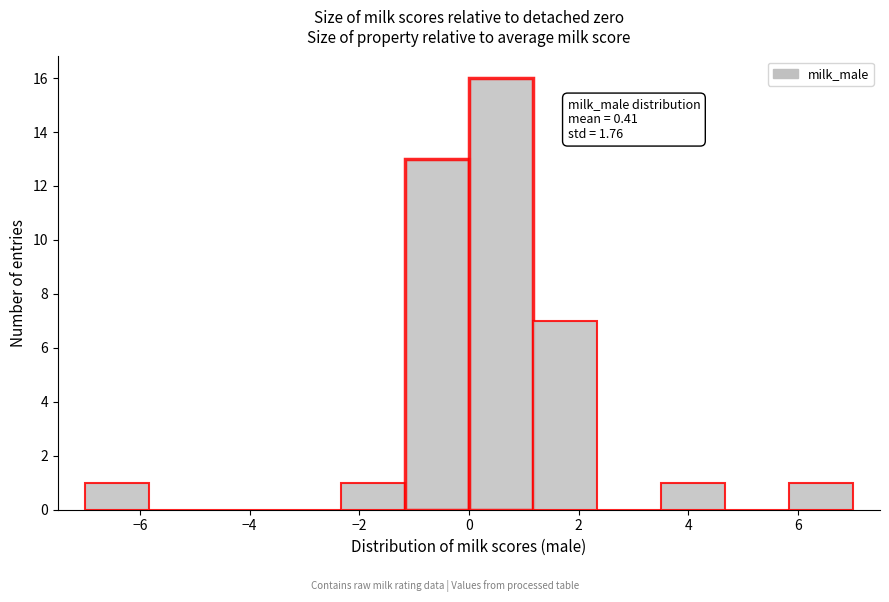

Over which range of the x-axis is the bar tallest?

0.0 to 1.2